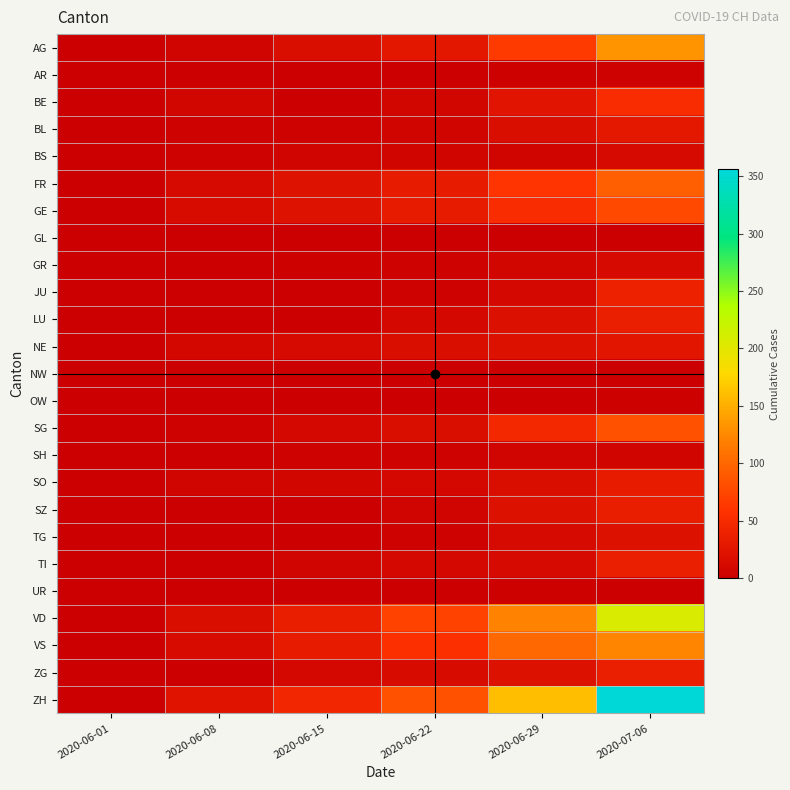

Between 2020-06-01 and 2020-06-15, which is larger?

2020-06-15